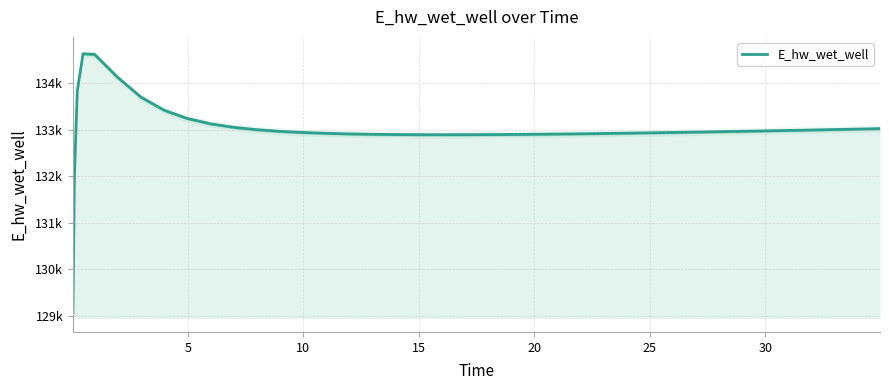

How many lines are shown in the chart?

1